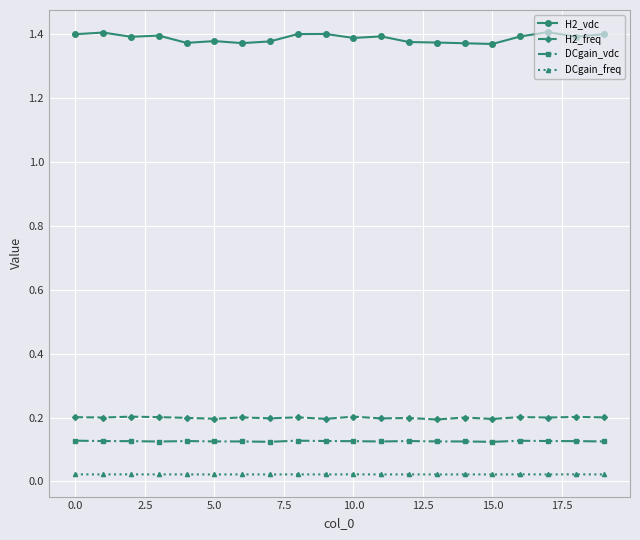

What is the sum of all DCgain_freq values?

0.4